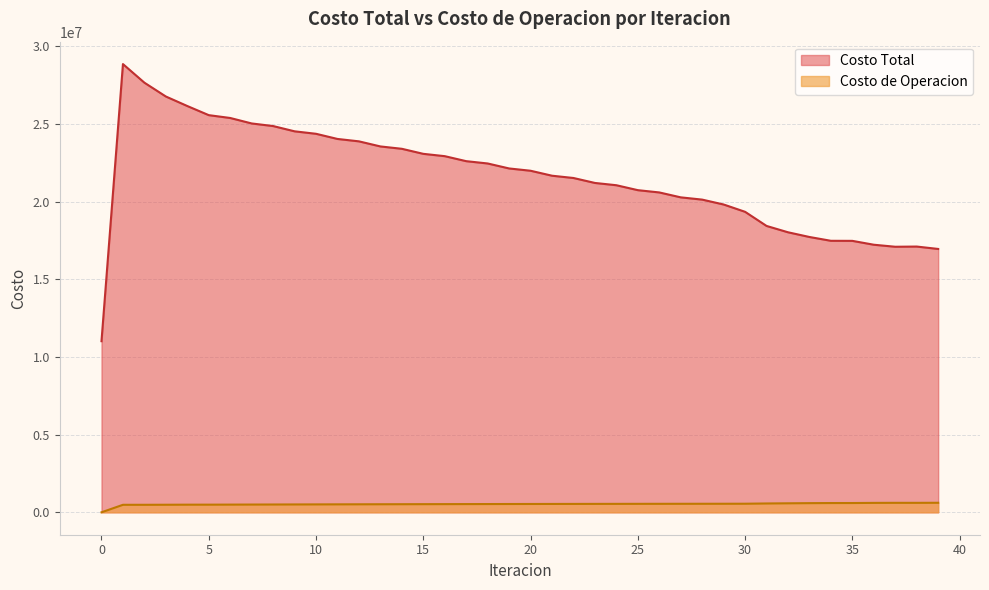

What value does the Costo Total series have at 38?

17101654.9